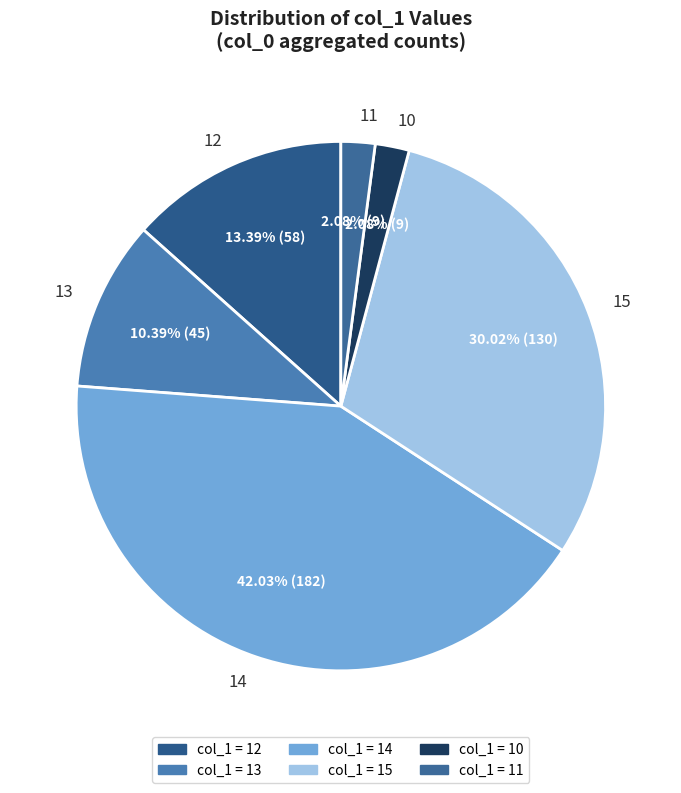

How much of the chart is everything except 10?

97.9%